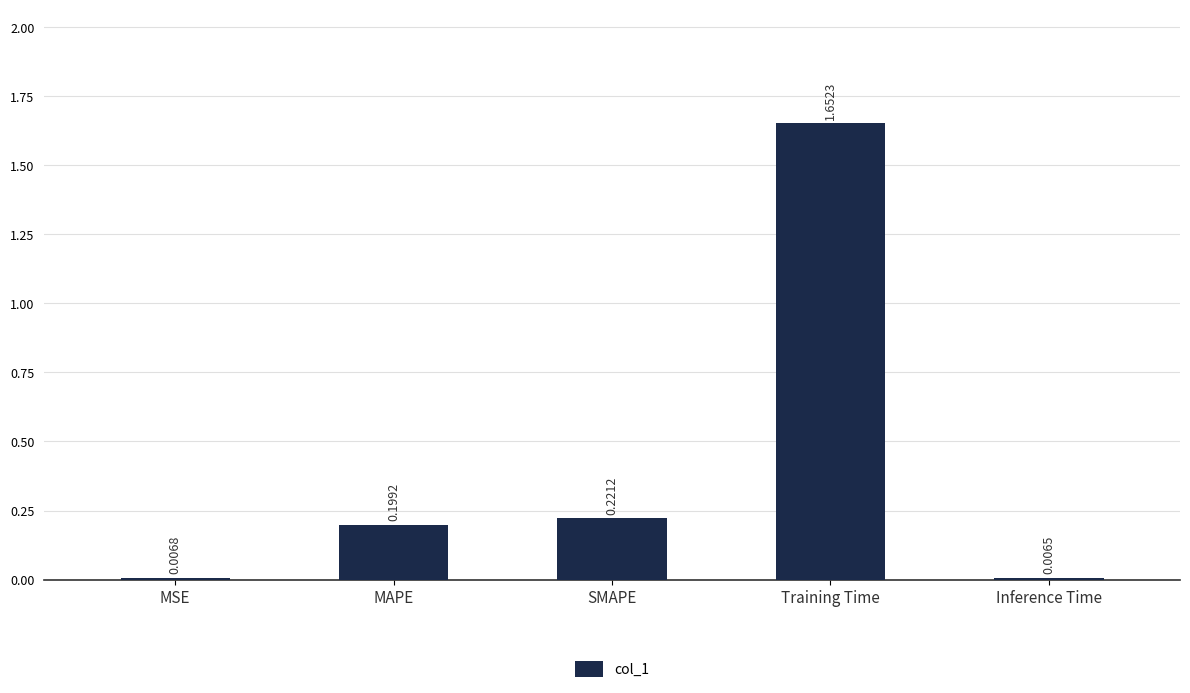

The chart shows a value of 0.3 at SMAPE. True or false?

False